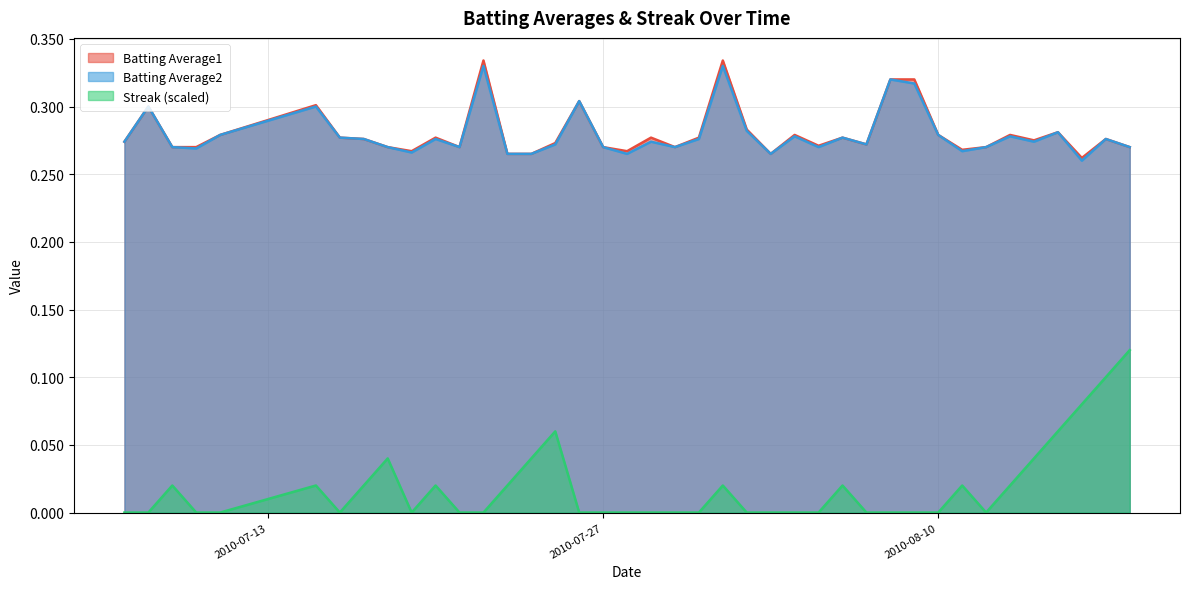

True or false: Batting Average1 and Batting Average2 intersect in this chart.

False